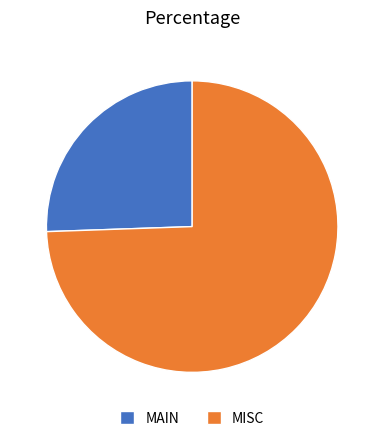

Is it true that MAIN is 32% of the pie?

False